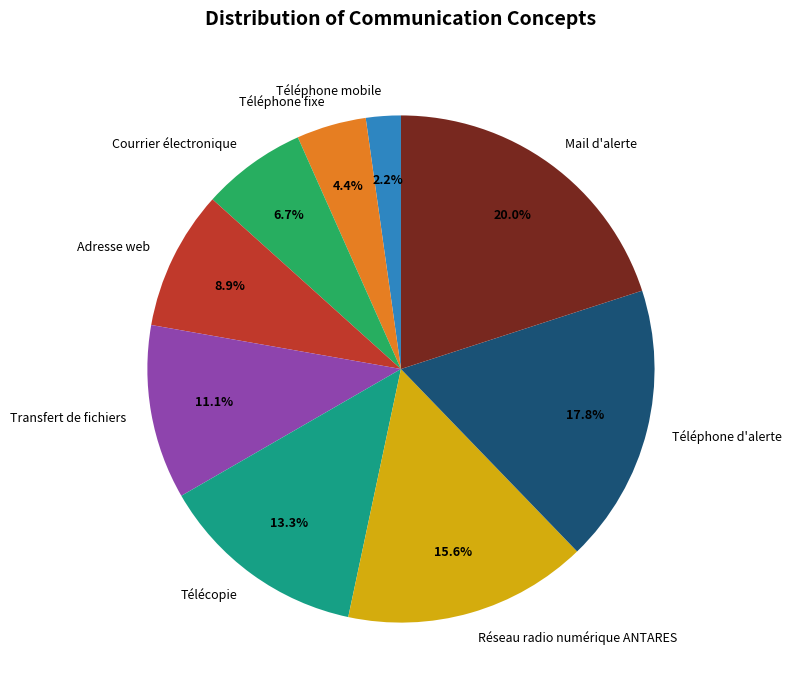

Count the number of slices in the pie.

9